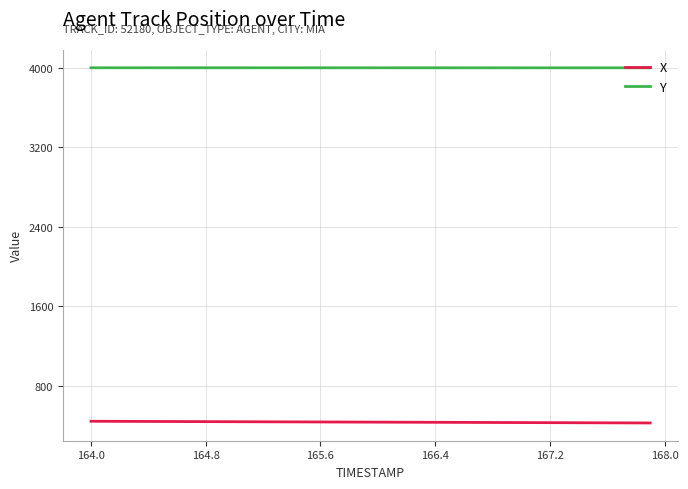

What is the minimum value for X?

427.7